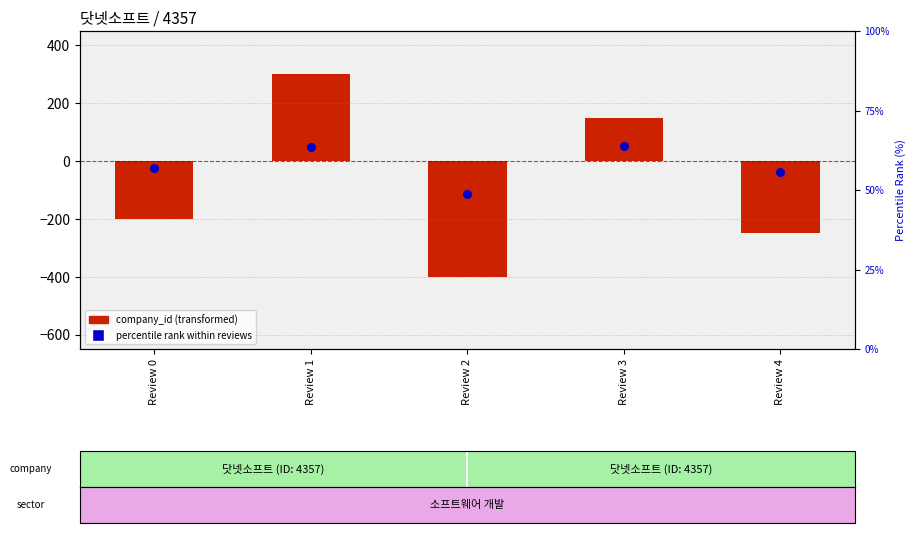

At which category is the sum across all series the highest?

Review 1